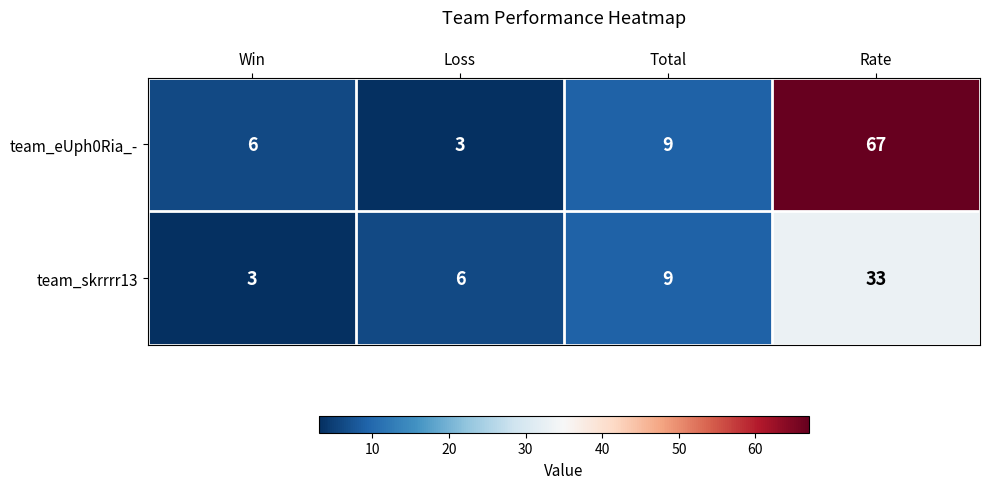

At which label is team_skrrrr13 closest to 18?

Total